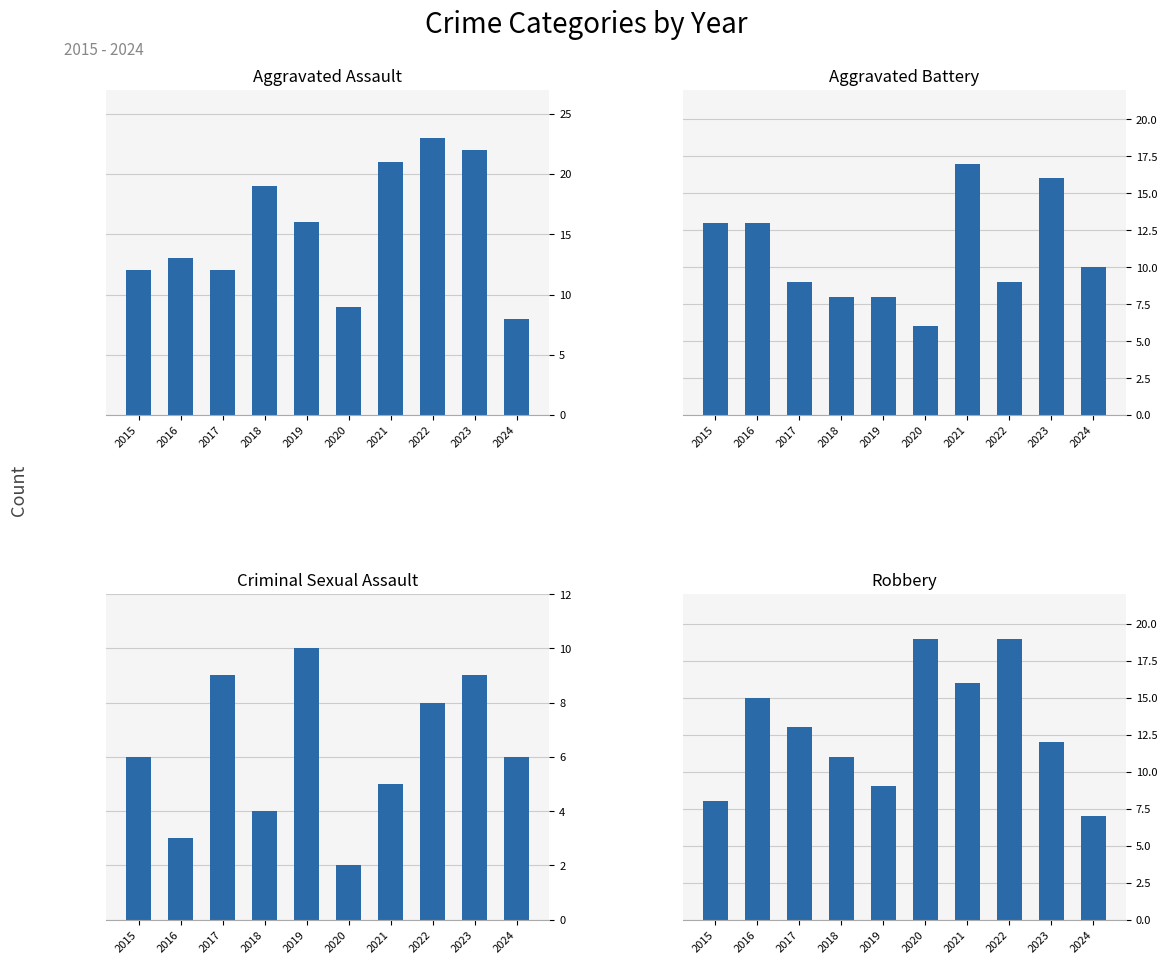

Between 2023 and 2017, which is larger?

2023